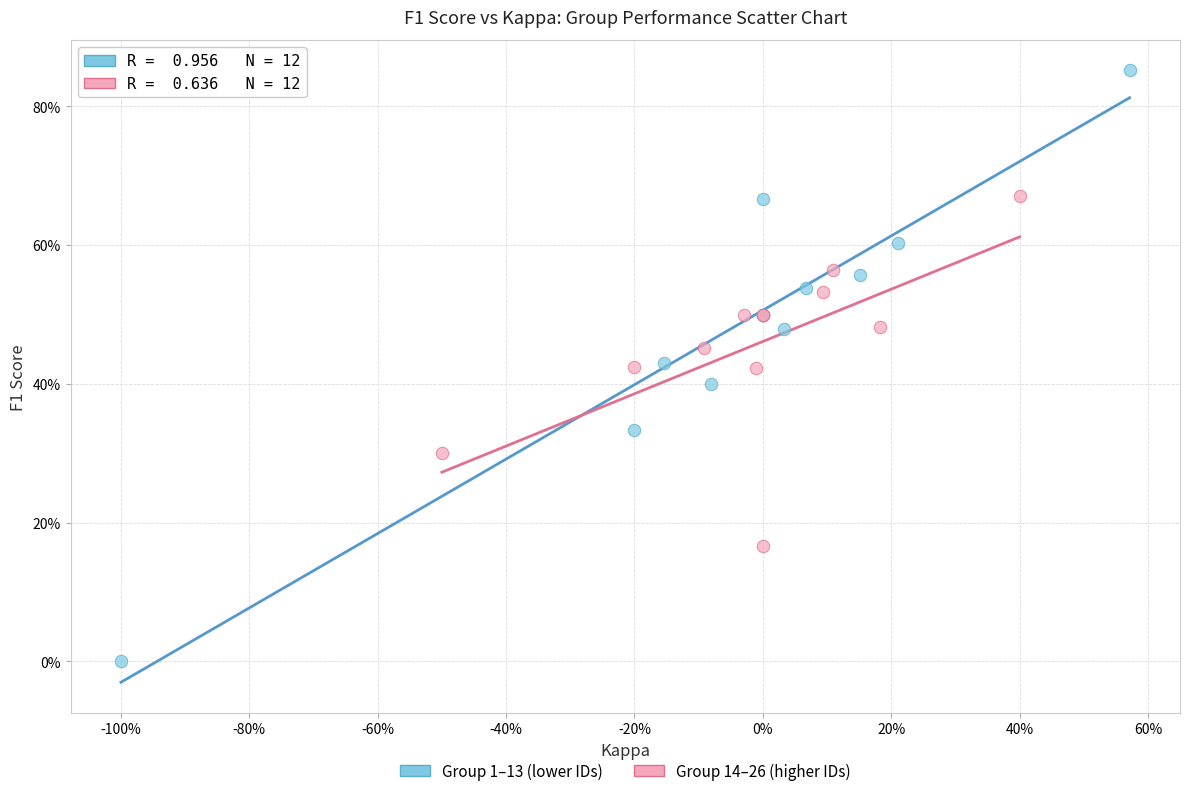

What are all the series names shown in the legend?

Group 1–13 (lower IDs), Group 14–26 (higher IDs)